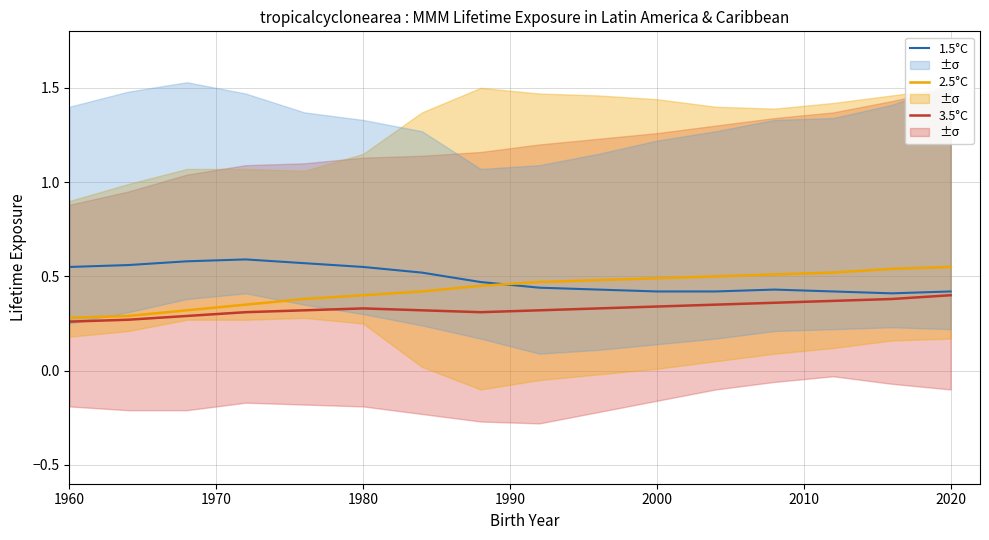

Count the number of data series in this chart.

3